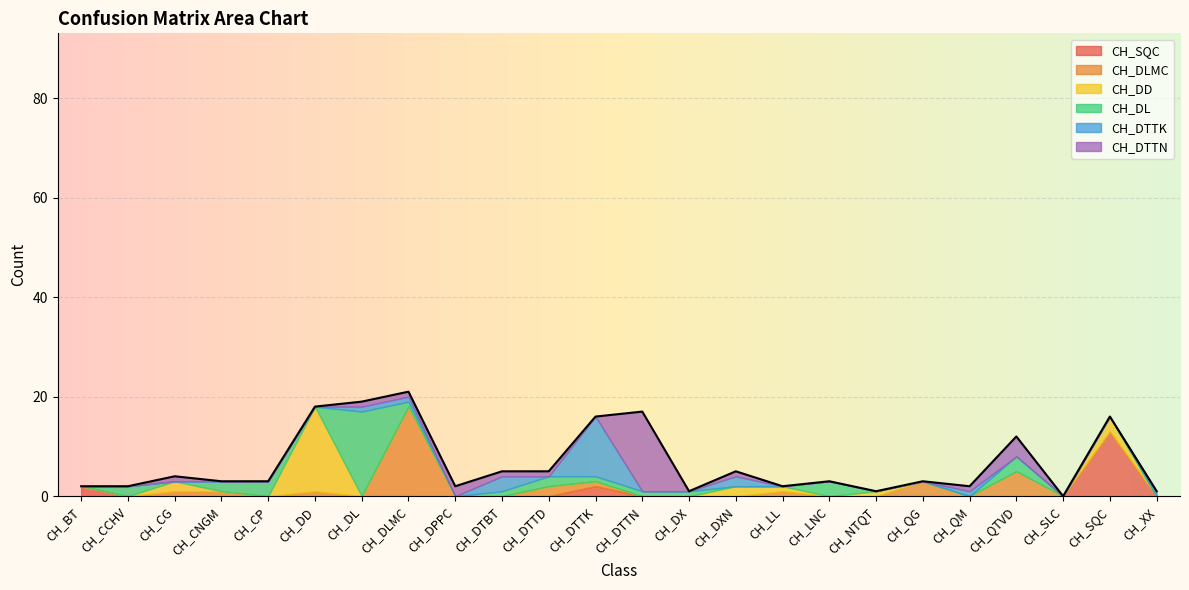

True or false: CH_DTTK has a value of 0 at CH_QTVD.

True